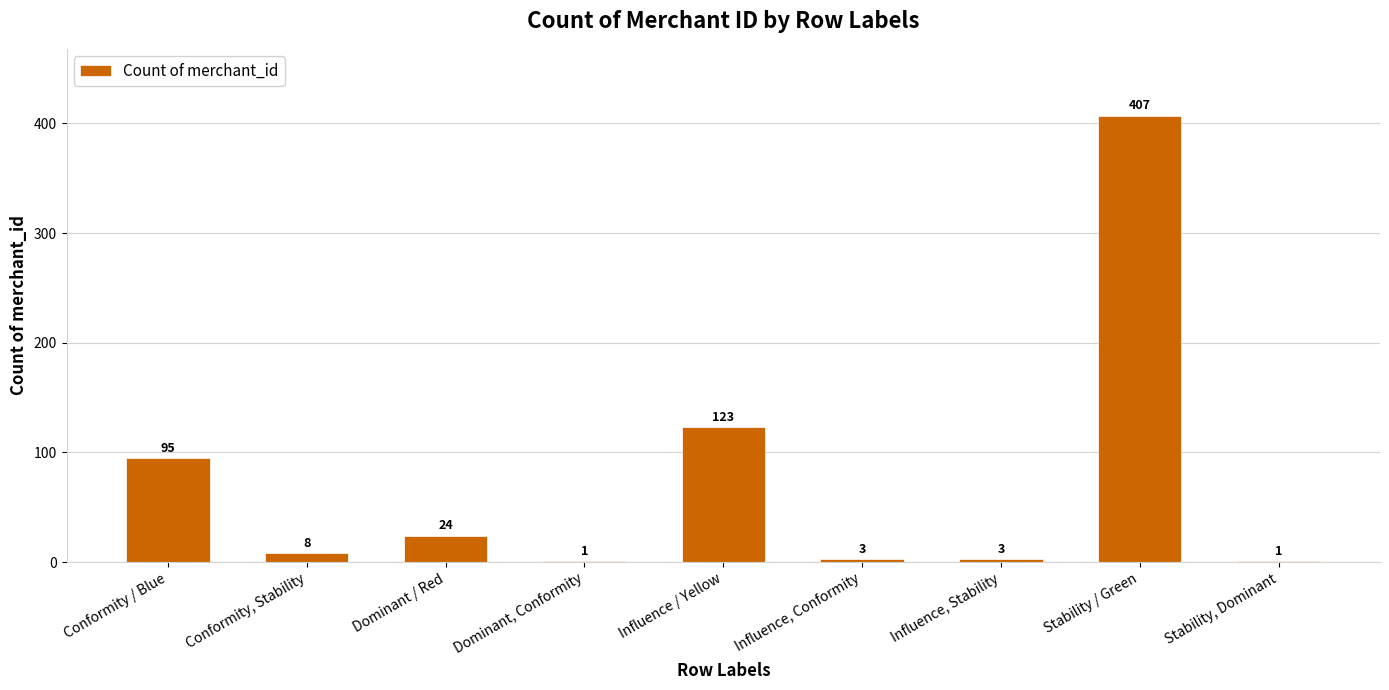

At which label does the data first exceed 8?

Conformity / Blue